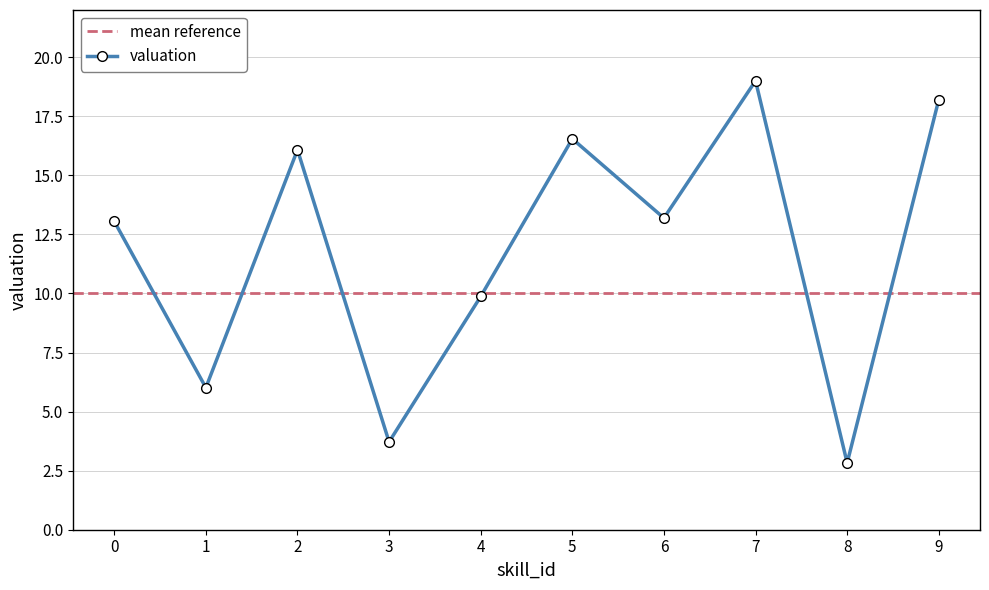

What is the change in value from 1 to 3?

-2.3